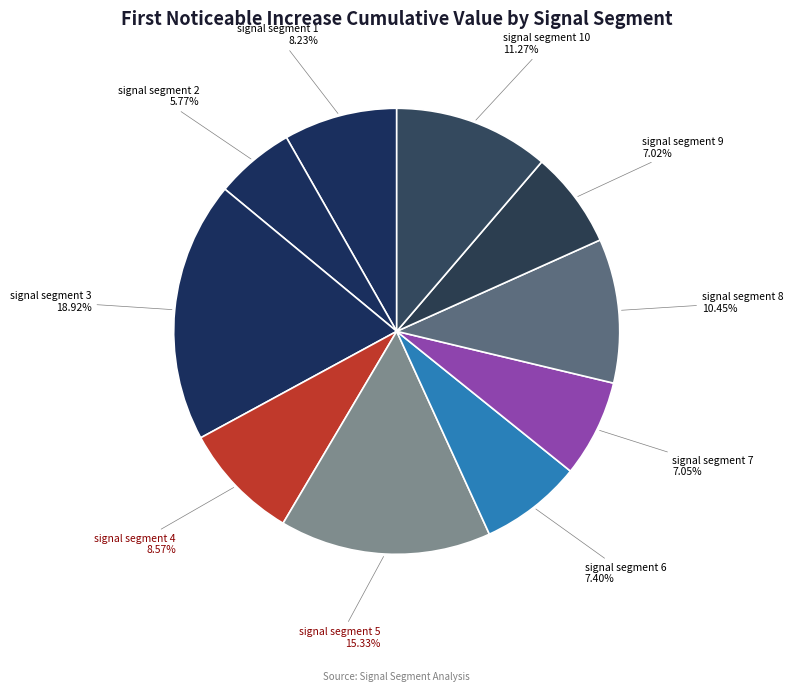

Is signal segment 3 18.92% the majority of the pie?

No